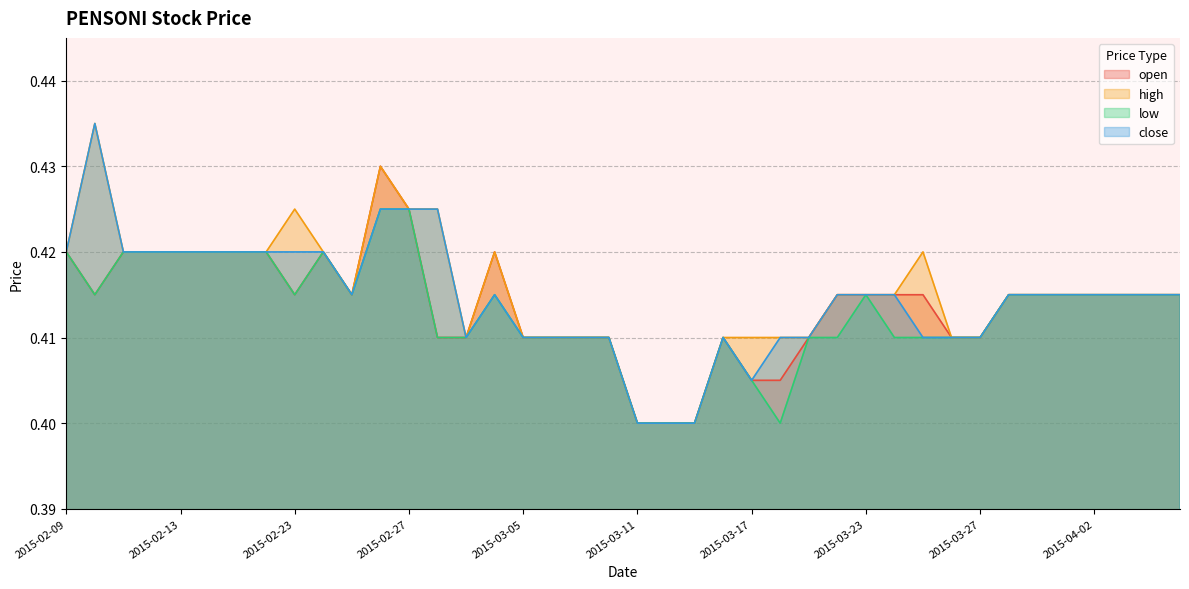

What is the average value of the open series?

0.4